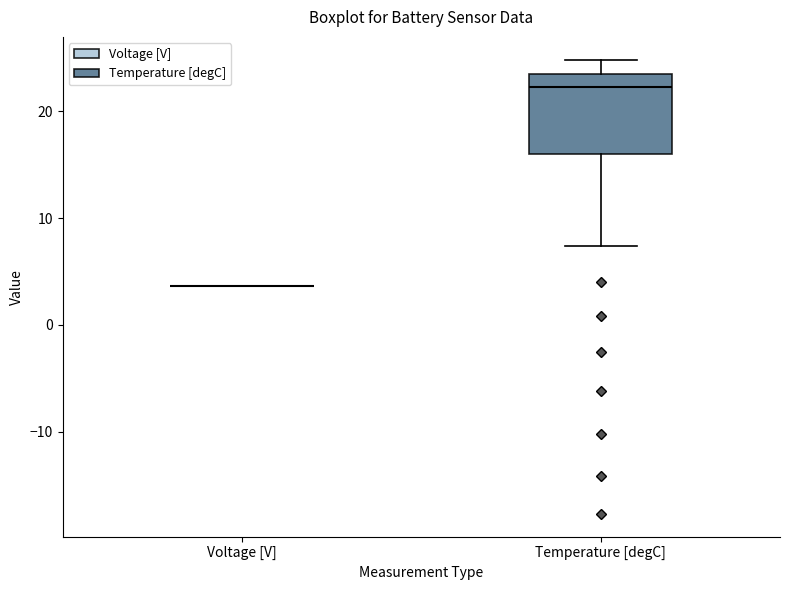

Which box is the tallest, from its lower edge to its upper edge?

Temperature [degC]